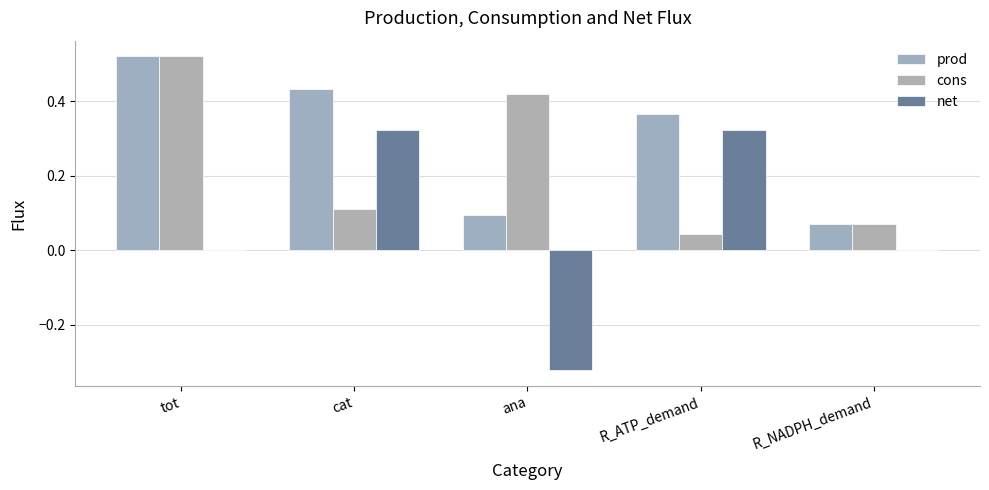

Is it true that cons equals 0.6 at ana?

False